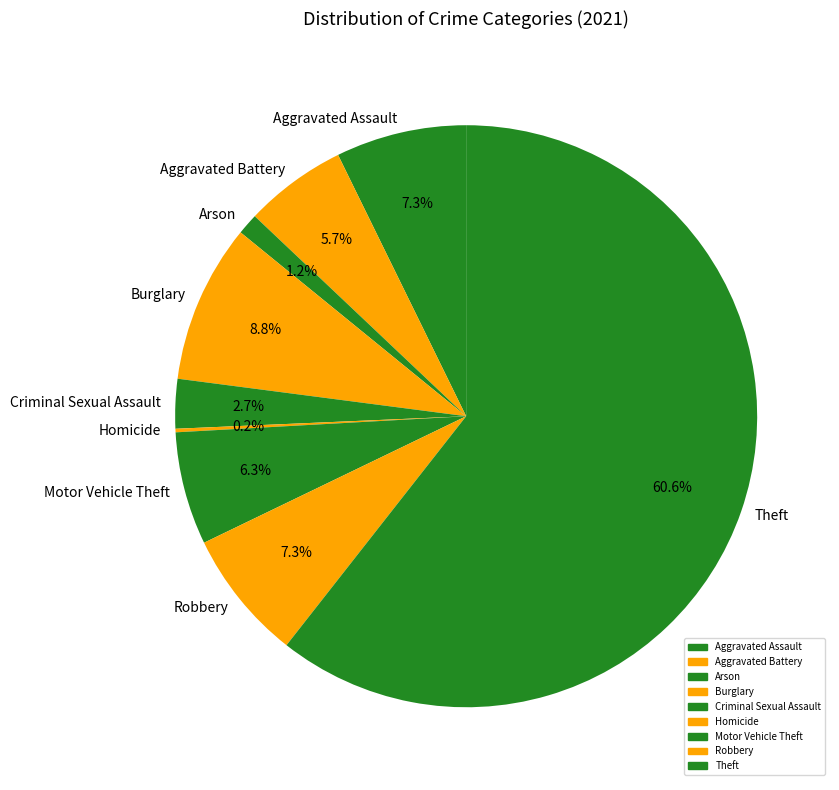

Which category has the biggest portion of the pie?

Theft